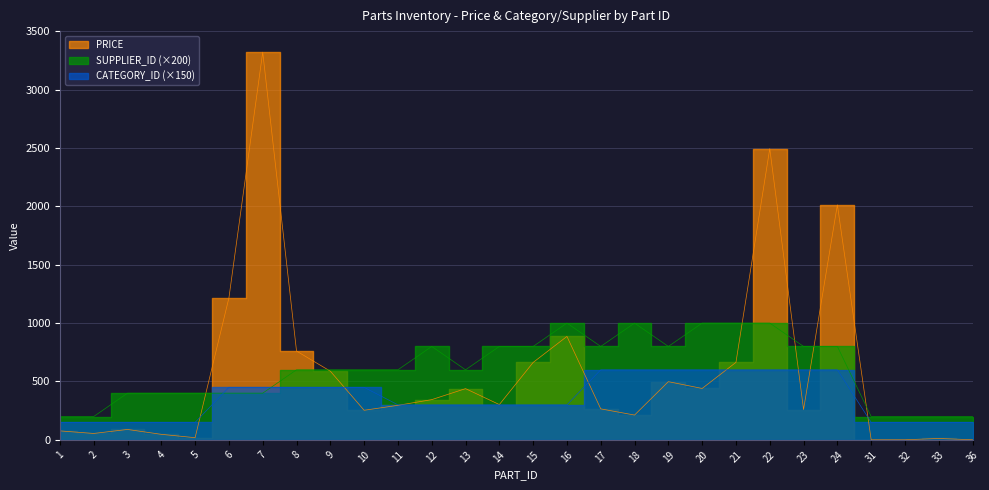

How many intersections are there between SUPPLIER_ID and CATEGORY_ID?

2